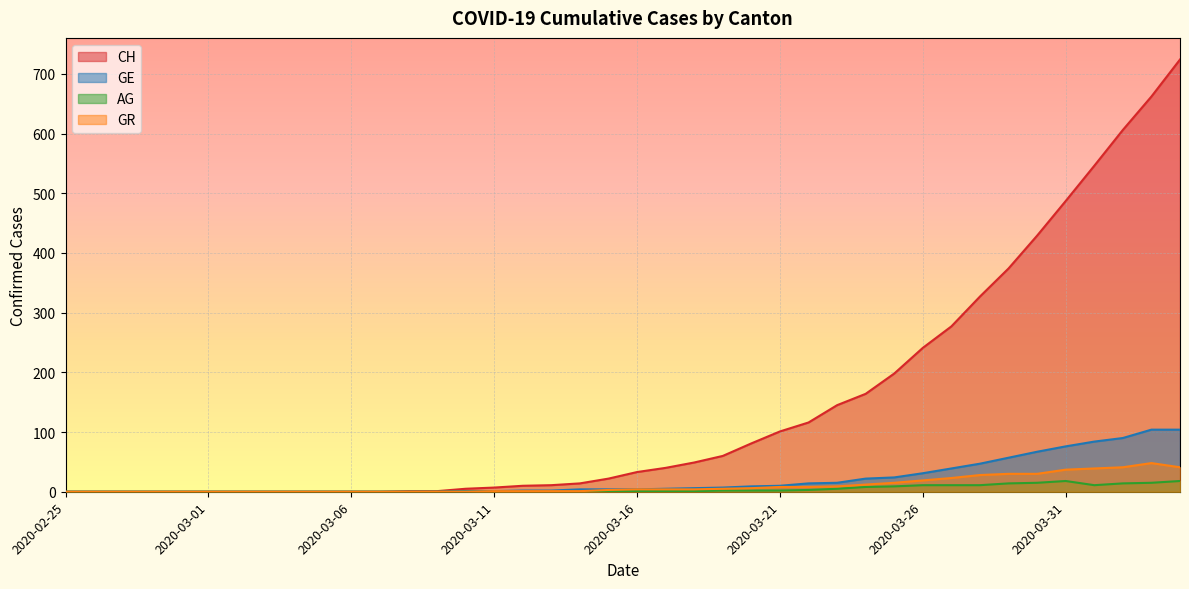

Reading right to left, extract all data points from this chart.

CH: 2020-04-04=724	2020-04-03=662	2020-04-02=606	2020-04-01=546	2020-03-31=487	2020-03-30=429	2020-03-29=374	2020-03-28=327	2020-03-27=277	2020-03-26=241	2020-03-25=198	2020-03-24=164	2020-03-23=145	2020-03-22=116	2020-03-21=101	2020-03-20=81	2020-03-19=60	2020-03-18=49	2020-03-17=40	2020-03-16=33	2020-03-15=22	2020-03-14=14	2020-03-13=11	2020-03-12=10	2020-03-11=7	2020-03-10=5	2020-03-09=1	2020-03-08=1	2020-03-07=0	2020-03-06=0	2020-03-05=0	2020-03-04=0	2020-03-03=0	2020-03-02=0	2020-03-01=0	2020-02-29=0	2020-02-28=0	2020-02-27=0	2020-02-26=0	2020-02-25=0
GE: 2020-04-04=104	2020-04-03=104	2020-04-02=90	2020-04-01=84	2020-03-31=76	2020-03-30=67	2020-03-29=57	2020-03-28=47	2020-03-27=39	2020-03-26=31	2020-03-25=24	2020-03-24=22	2020-03-23=15	2020-03-22=14	2020-03-21=10	2020-03-20=9	2020-03-19=7	2020-03-18=6	2020-03-17=5	2020-03-16=4	2020-03-15=4	2020-03-14=4	2020-03-13=2	2020-03-12=2	2020-03-11=1	2020-03-10=1	2020-03-09=0	2020-03-08=0	2020-03-07=0	2020-03-06=0	2020-03-05=0	2020-03-04=0	2020-03-03=0	2020-03-02=0	2020-03-01=0	2020-02-29=0	2020-02-28=0	2020-02-27=0	2020-02-26=0	2020-02-25=0
AG: 2020-04-04=18	2020-04-03=15	2020-04-02=14	2020-04-01=11	2020-03-31=18	2020-03-30=15	2020-03-29=14	2020-03-28=11	2020-03-27=11	2020-03-26=11	2020-03-25=9	2020-03-24=8	2020-03-23=5	2020-03-22=3	2020-03-21=2	2020-03-20=2	2020-03-19=2	2020-03-18=1	2020-03-17=1	2020-03-16=1	2020-03-15=1	2020-03-14=0	2020-03-13=0	2020-03-12=0	2020-03-11=0	2020-03-10=0	2020-03-09=0	2020-03-08=0	2020-03-07=0	2020-03-06=0	2020-03-05=0	2020-03-04=0	2020-03-03=0	2020-03-02=0	2020-03-01=0	2020-02-29=0	2020-02-28=0	2020-02-27=0	2020-02-26=0	2020-02-25=0
GR: 2020-04-04=41	2020-04-03=48	2020-04-02=41	2020-04-01=39	2020-03-31=37	2020-03-30=30	2020-03-29=30	2020-03-28=28	2020-03-27=23	2020-03-26=19	2020-03-25=15	2020-03-24=12	2020-03-23=9	2020-03-22=8	2020-03-21=8	2020-03-20=6	2020-03-19=5	2020-03-18=4	2020-03-17=4	2020-03-16=4	2020-03-15=3	2020-03-14=1	2020-03-13=1	2020-03-12=1	2020-03-11=1	2020-03-10=0	2020-03-09=0	2020-03-08=0	2020-03-07=0	2020-03-06=0	2020-03-05=0	2020-03-04=0	2020-03-03=0	2020-03-02=0	2020-03-01=0	2020-02-29=0	2020-02-28=0	2020-02-27=0	2020-02-26=0	2020-02-25=0